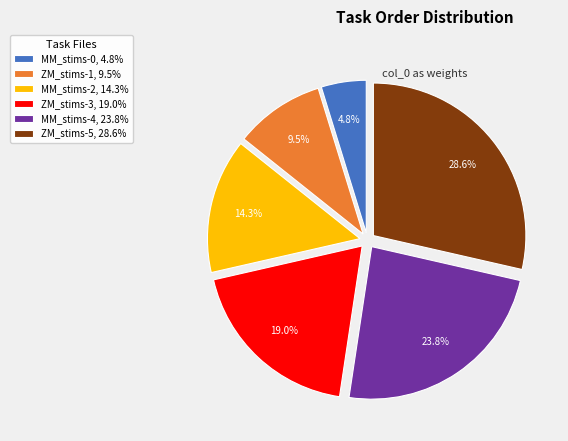

Which category has the smallest portion of the pie?

MM_stims-0, 4.8%